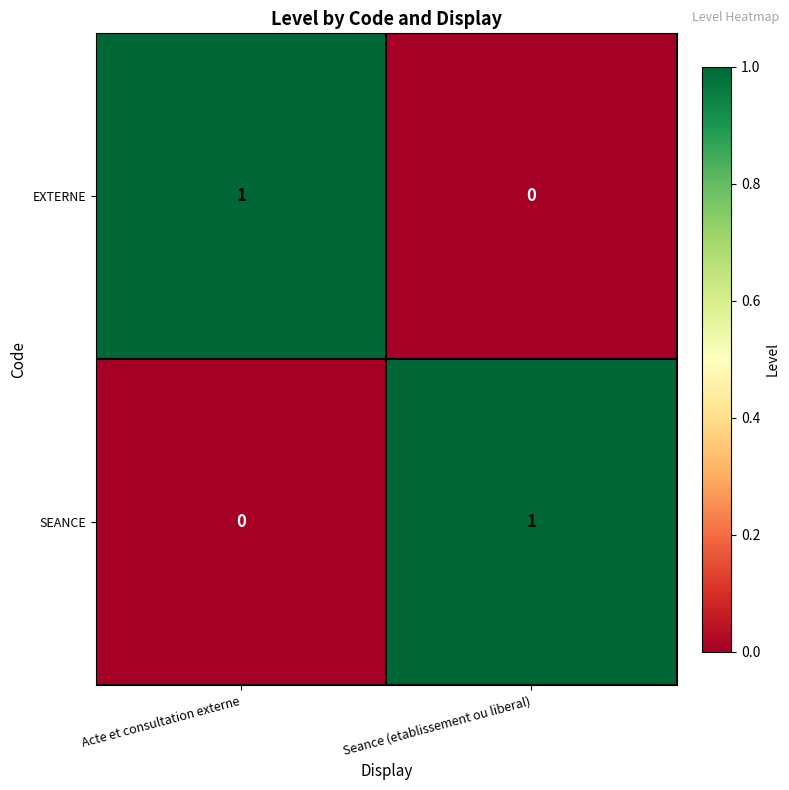

Reading left to right, list all the values displayed in this chart.

EXTERNE: 1	0
SEANCE: 0	1